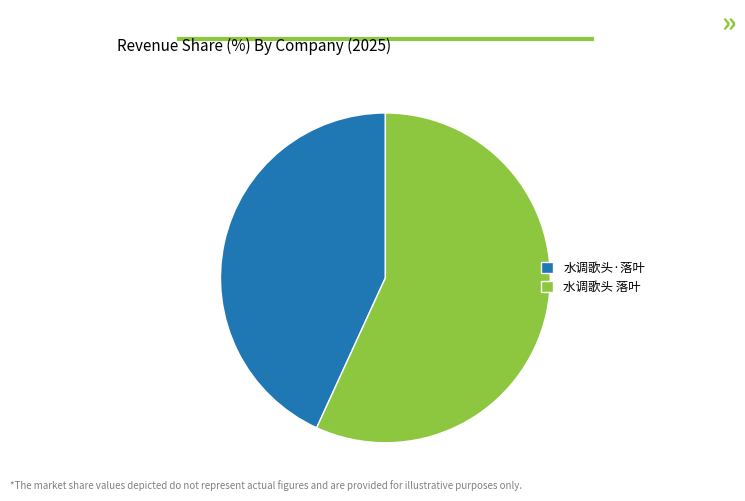

Is the sum of 水调歌头 落叶 and 水调歌头·落叶 greater than half?

Yes